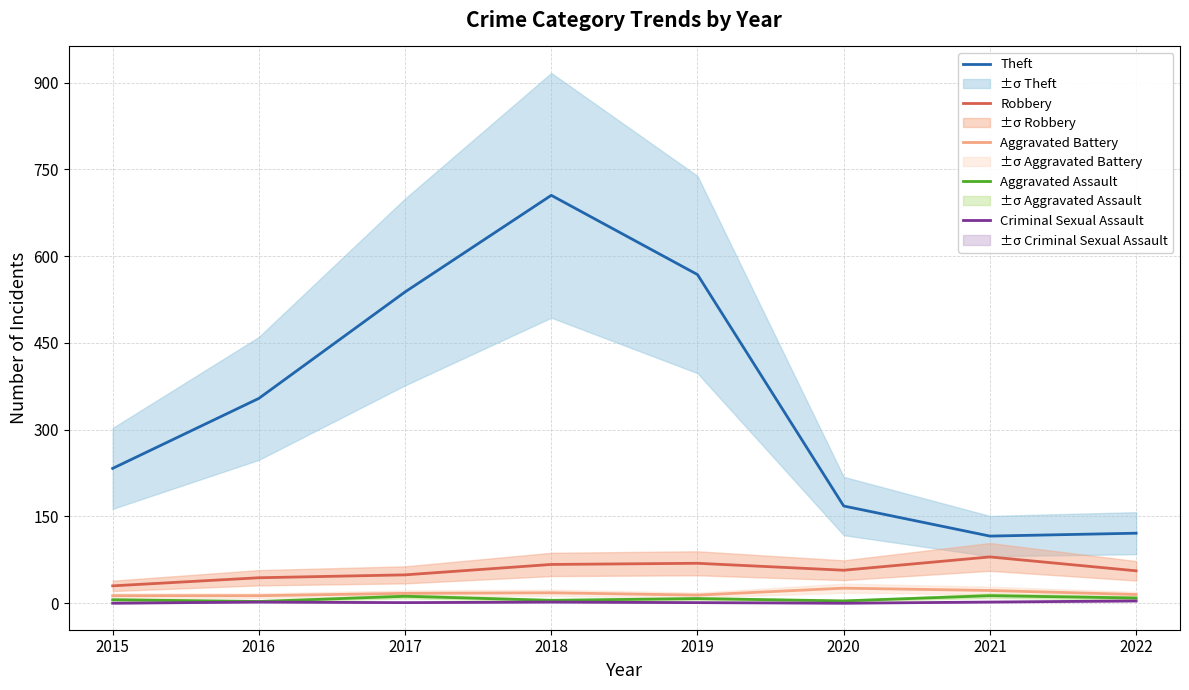

Read the Theft value at 2018.

705